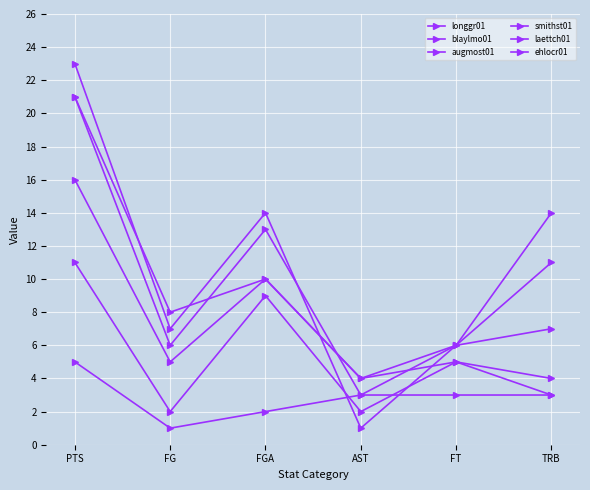

At which category does laettch01 reach its first local valley?

FG